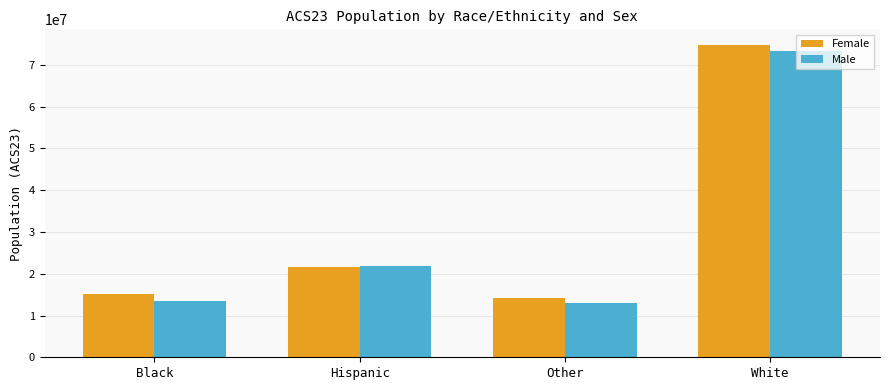

What is the difference between the maximum and minimum values in the Female series?

60685835